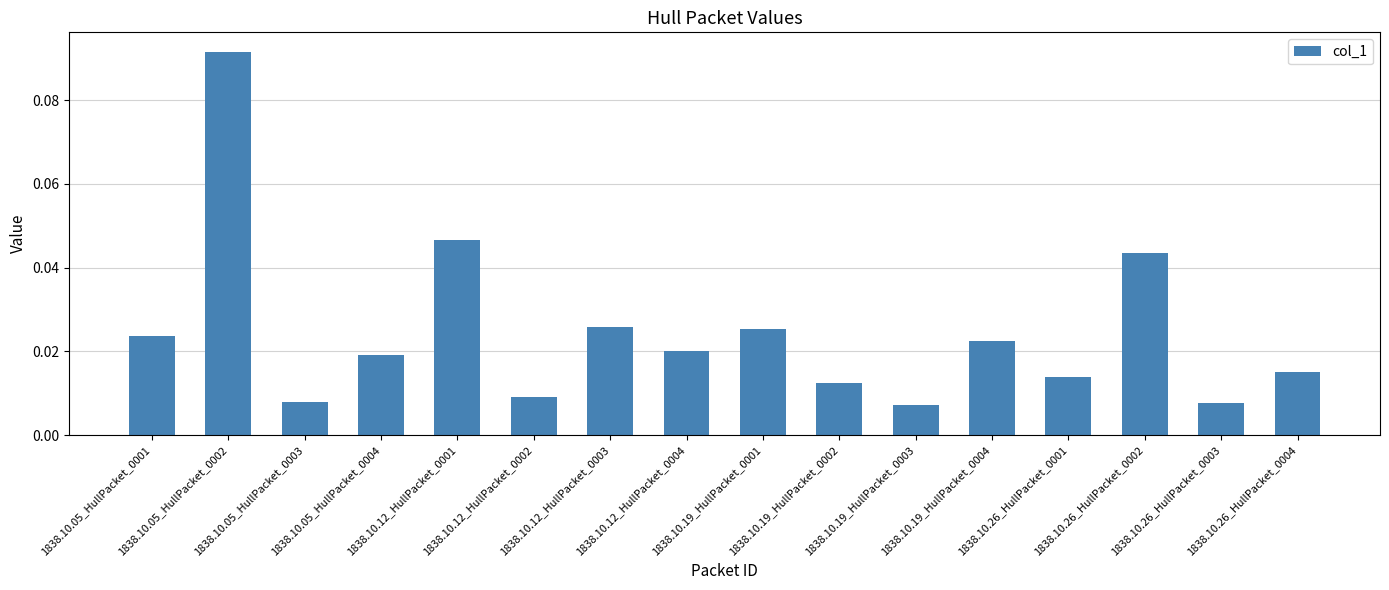

Does the chart contain stacked bars?

No